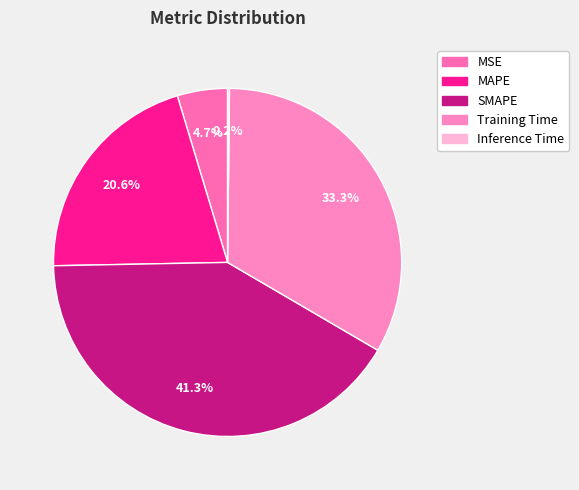

How many slices are in this pie chart?

5